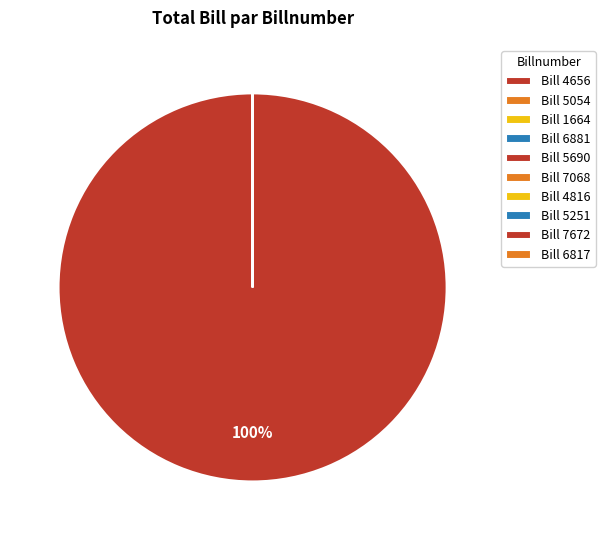

To the nearest percent, what is the difference between the largest and smallest slice percentages?

100%